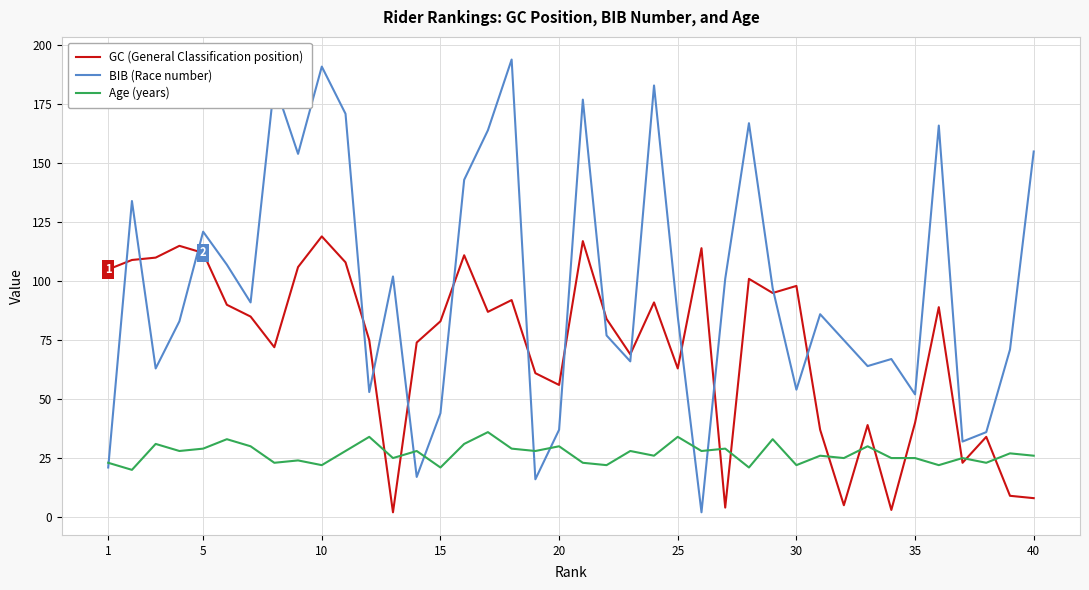

How many series are shown in this chart?

3